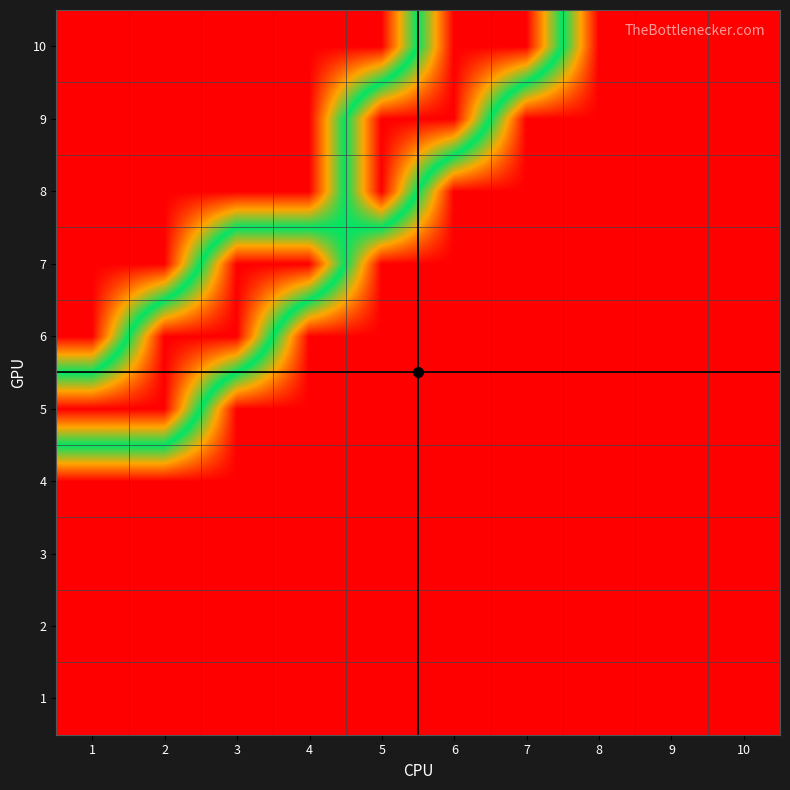

At which category is the sum across all series the highest?

2